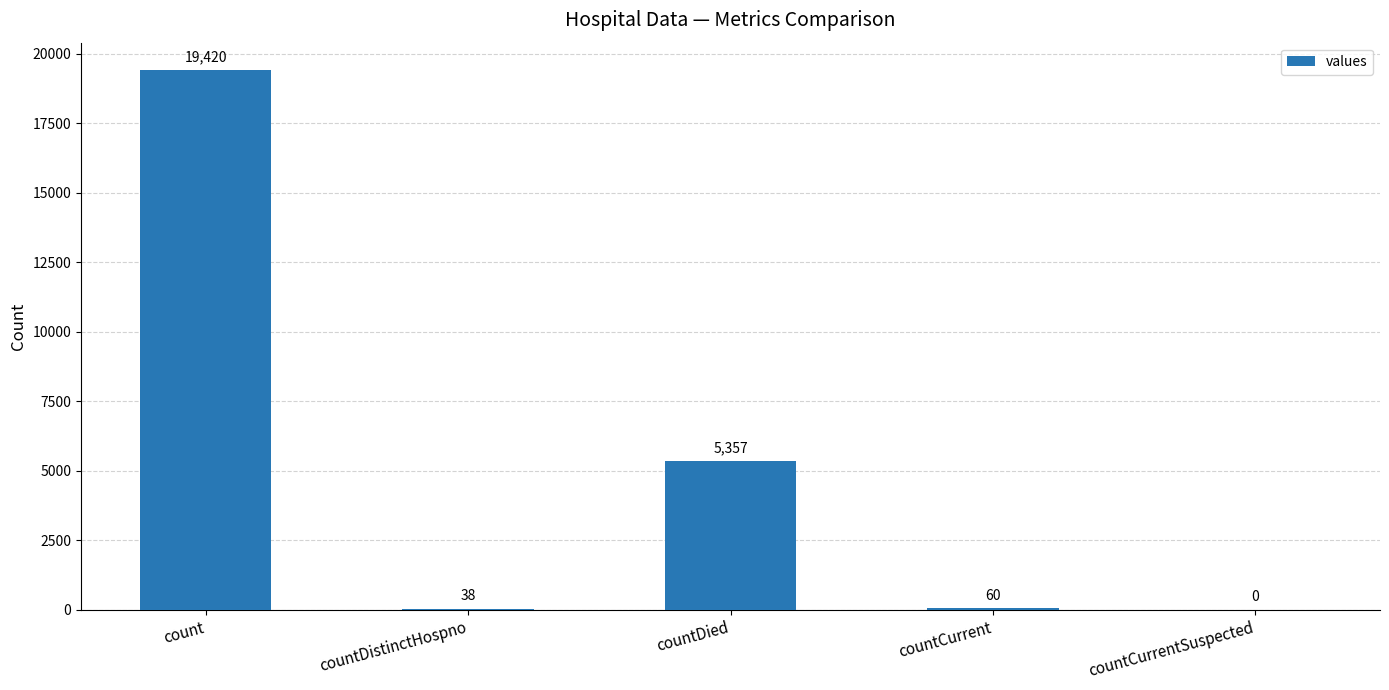

How many values are above zero?

4